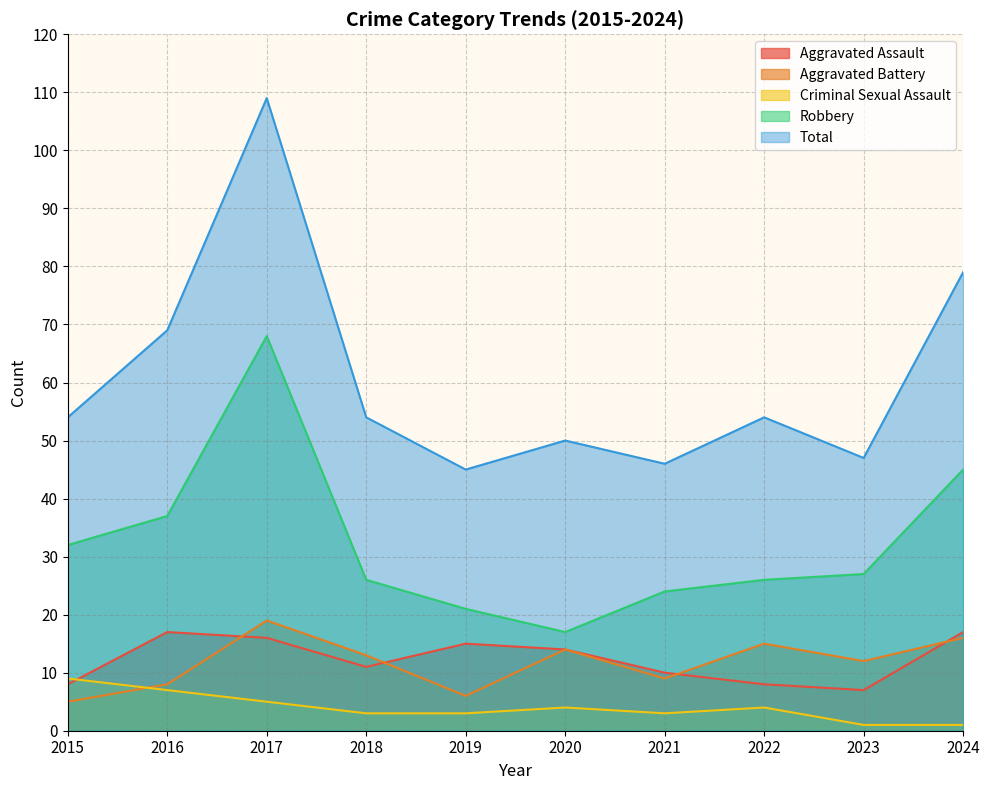

Count the Aggravated Assault values in the range 8 to 16.

7